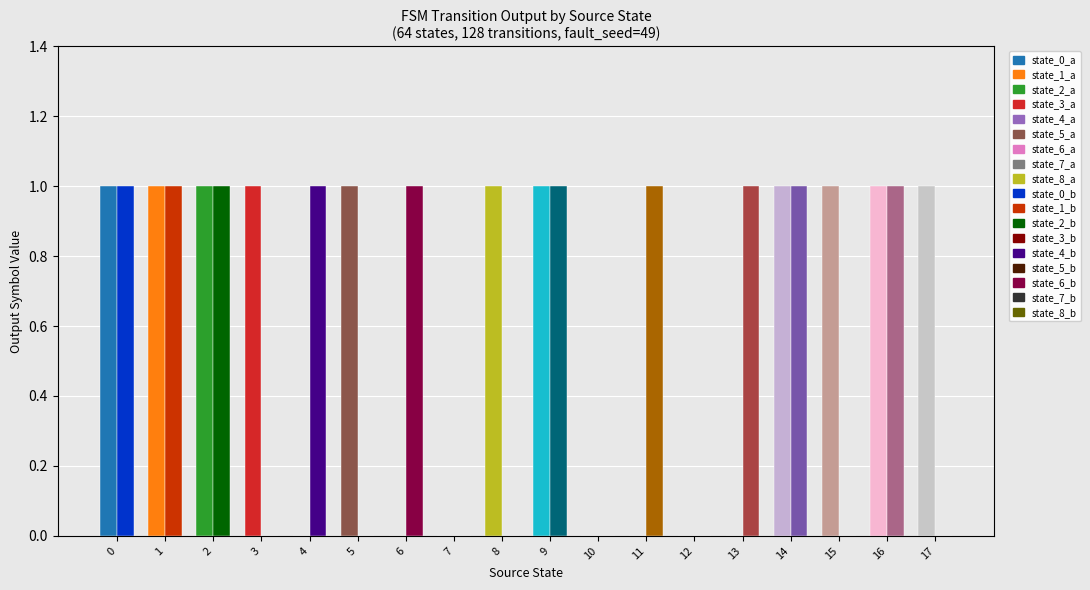

Where is input_b nearest to the value 0?

3